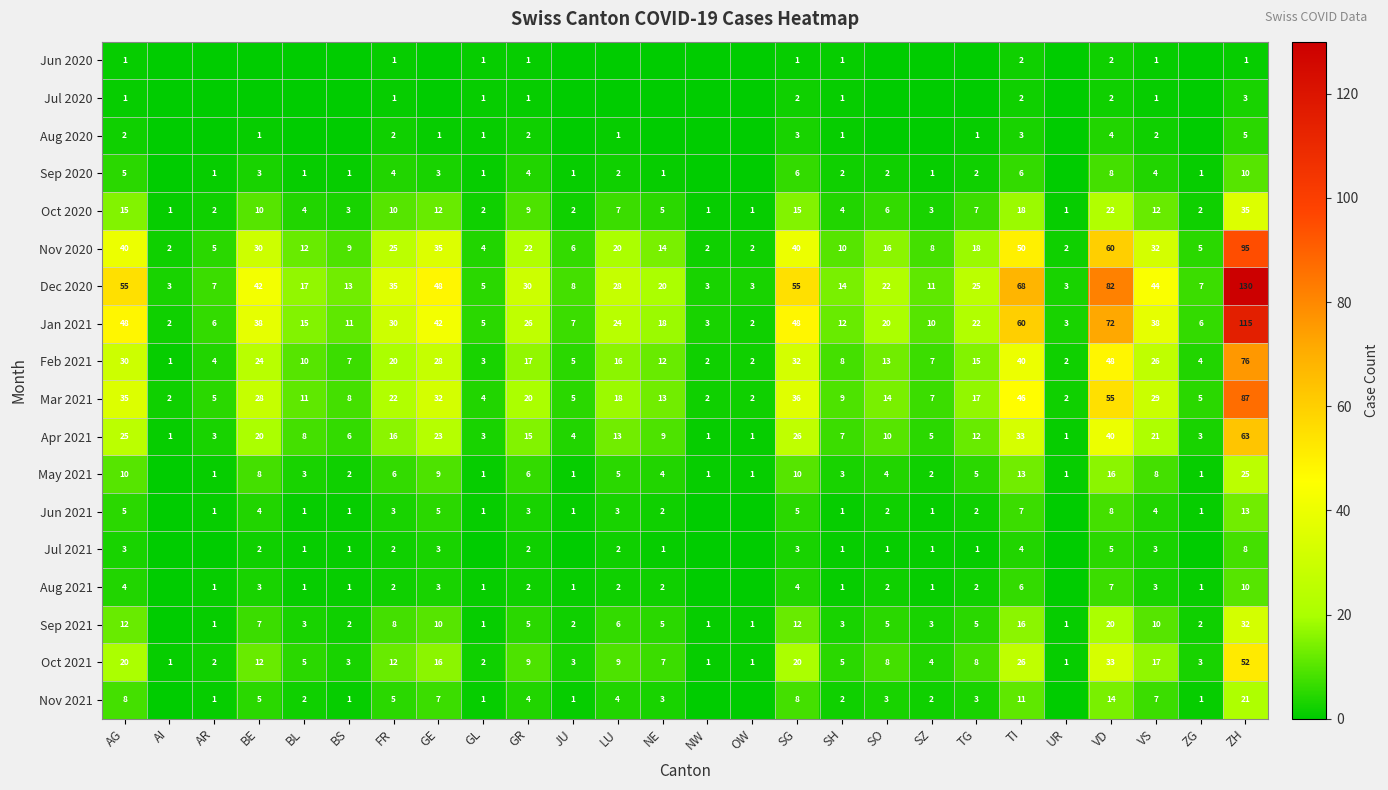

Is it true that Mar 2021 equals 22 at FR?

True